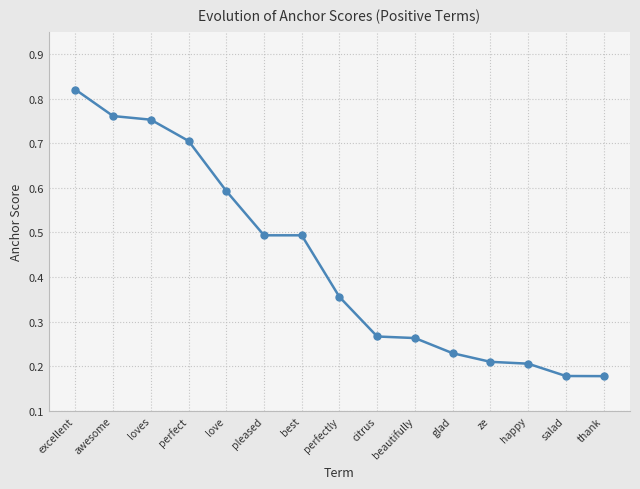

How many values are between 0 and 1?

15